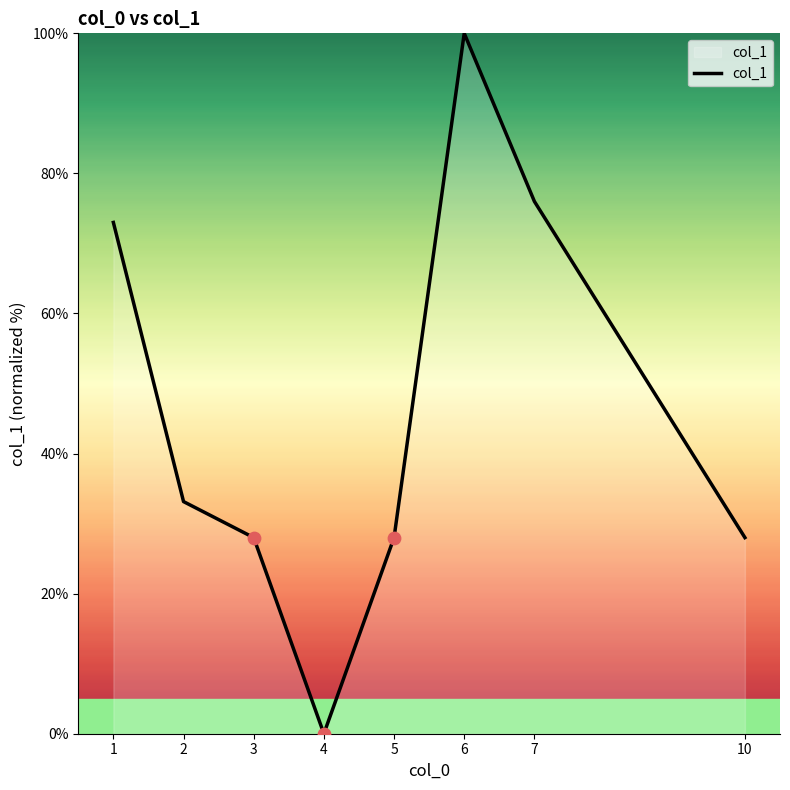

What is the ratio of the value at 5 to the value at 1?

0.4